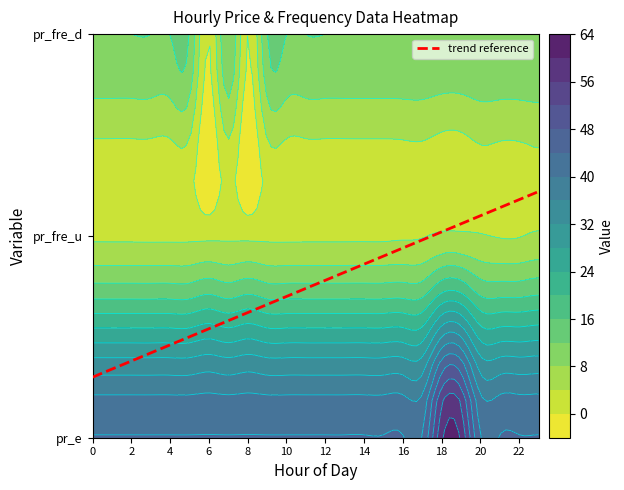

Reading left to right, what are all the values shown in this chart?

pr_e: 0=44.2	1=44.2	2=44.2	3=44.2	4=44.2	5=44.2	6=44.2	7=44.2	8=44.2	9=44.2	10=44.2	11=44.2	12=44.2	13=44.2	14=44.2	15=44.2	16=44.2	17=44.2	18=59.3	19=59.3	20=44.2	21=44.2	22=44.2	23=44.2
pr_fre_u: 0=2.7	1=2.7	2=2.7	3=2.7	4=2.7	5=2.7	6=2.7	7=2.8	8=2.7	9=2.7	10=2.7	11=2.7	12=2.7	13=2.7	14=2.7	15=2.7	16=2.9	17=3.1	18=4.1	19=4.1	20=3.7	21=3.2	22=3.2	23=4.1
pr_fre_d: 0=12.0	1=12.0	2=12.0	3=12.0	4=12.0	5=12.0	6=0.0	7=12.0	8=0.0	9=12.0	10=12.0	11=12.0	12=12.0	13=12.0	14=12.0	15=12.0	16=12.0	17=12.0	18=12.0	19=12.0	20=12.0	21=12.0	22=12.0	23=12.0